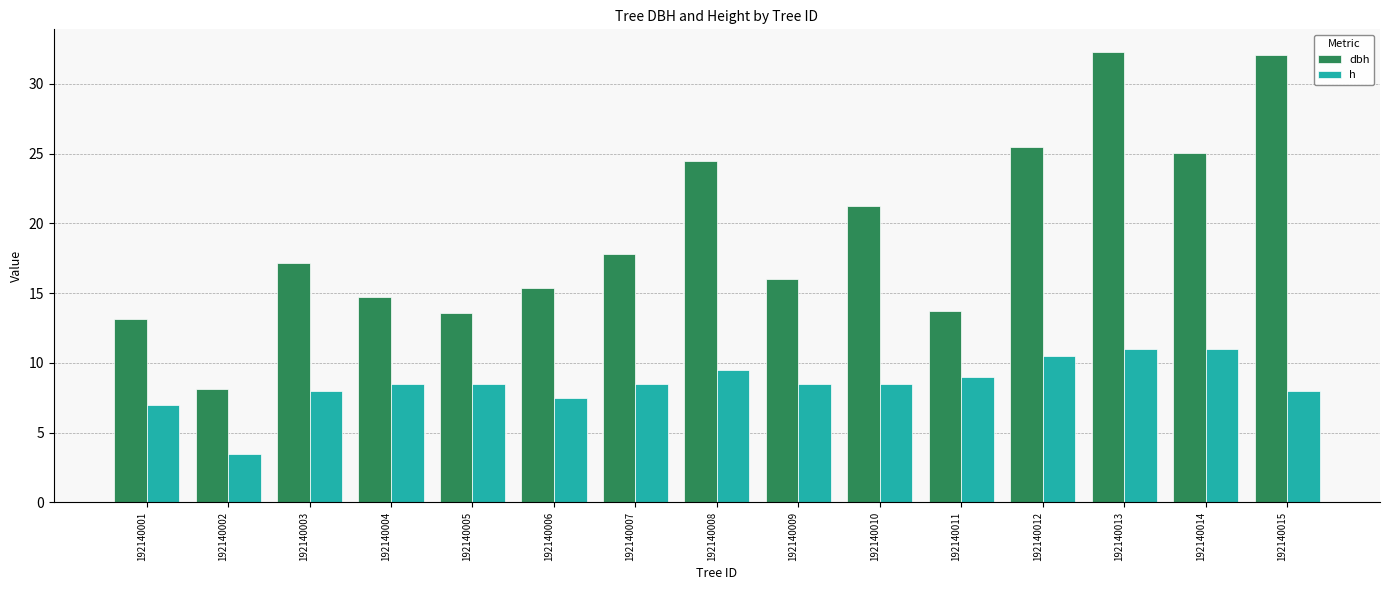

What is the average value of the dbh series?

19.4